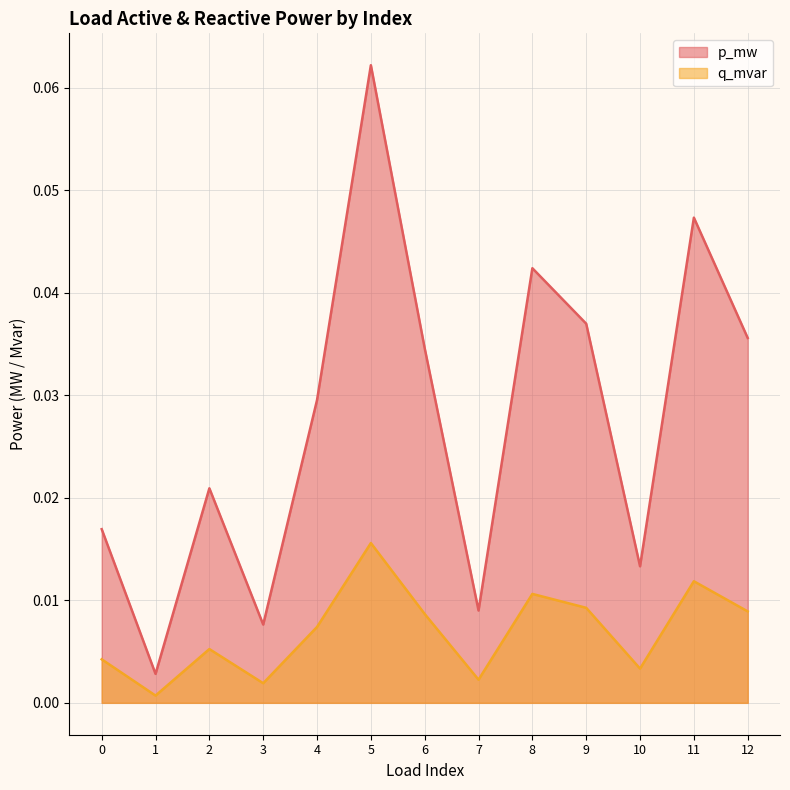

Reading right to left, what are all the values shown in this chart?

p_mw: 12=0.0	11=0.0	10=0.0	9=0.0	8=0.0	7=0.0	6=0.0	5=0.1	4=0.0	3=0.0	2=0.0	1=0.0	0=0.0
q_mvar: 12=0.0	11=0.0	10=0.0	9=0.0	8=0.0	7=0.0	6=0.0	5=0.0	4=0.0	3=0.0	2=0.0	1=0.0	0=0.0